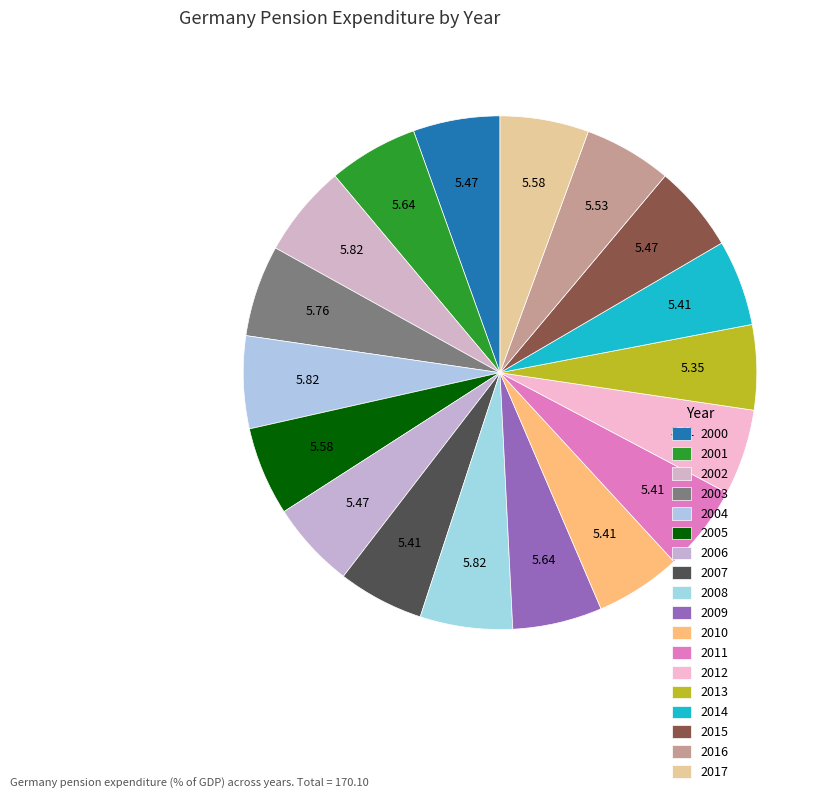

Which slice is the smallest?

2013